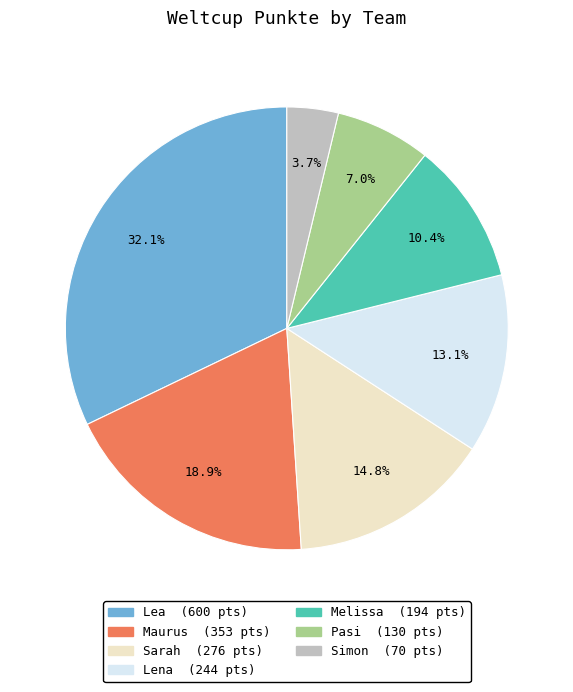

To the nearest percent, what portion does Melissa represent?

10%